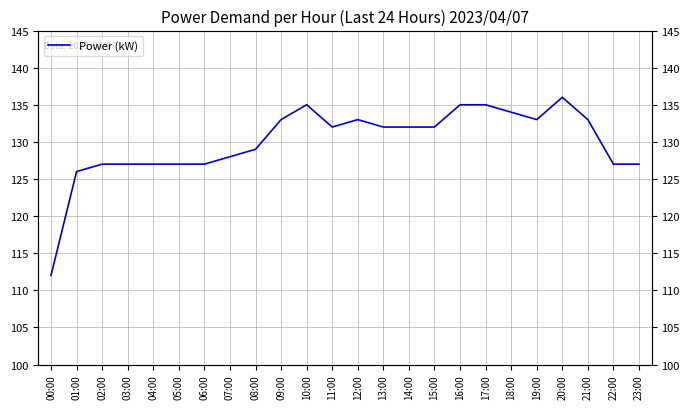

How many lines are shown in the chart?

1